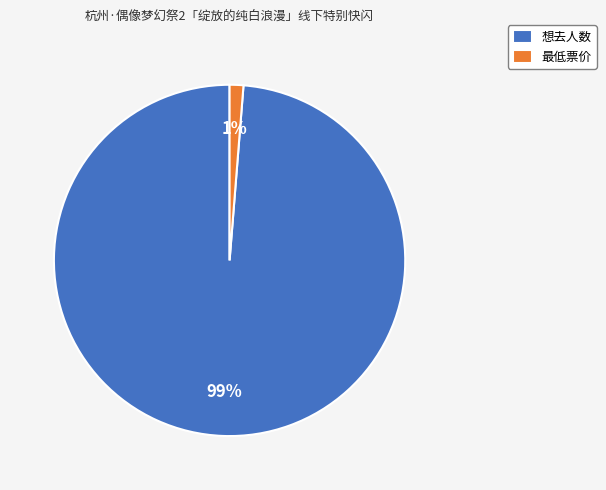

Do 想去人数 and 最低票价 together represent more than half of the pie?

Yes